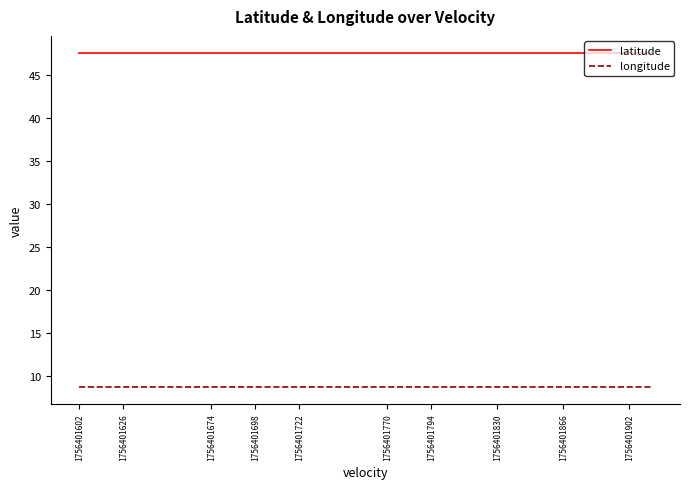

True or false: longitude and latitude intersect in this chart.

False